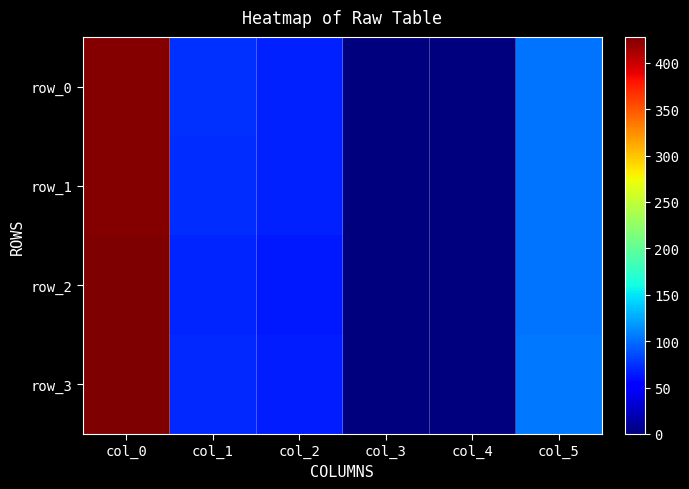

Reading left to right, list all the values displayed in this chart.

row_0: col_0=425.5	col_1=74.0	col_2=68.0	col_3=0.5	col_4=0.0	col_5=102.0
row_1: col_0=426.0	col_1=73.0	col_2=67.0	col_3=1.5	col_4=0.0	col_5=103.0
row_2: col_0=427.5	col_1=70.0	col_2=65.0	col_3=0.5	col_4=0.0	col_5=103.0
row_3: col_0=428.0	col_1=71.0	col_2=66.0	col_3=0.5	col_4=0.0	col_5=104.0